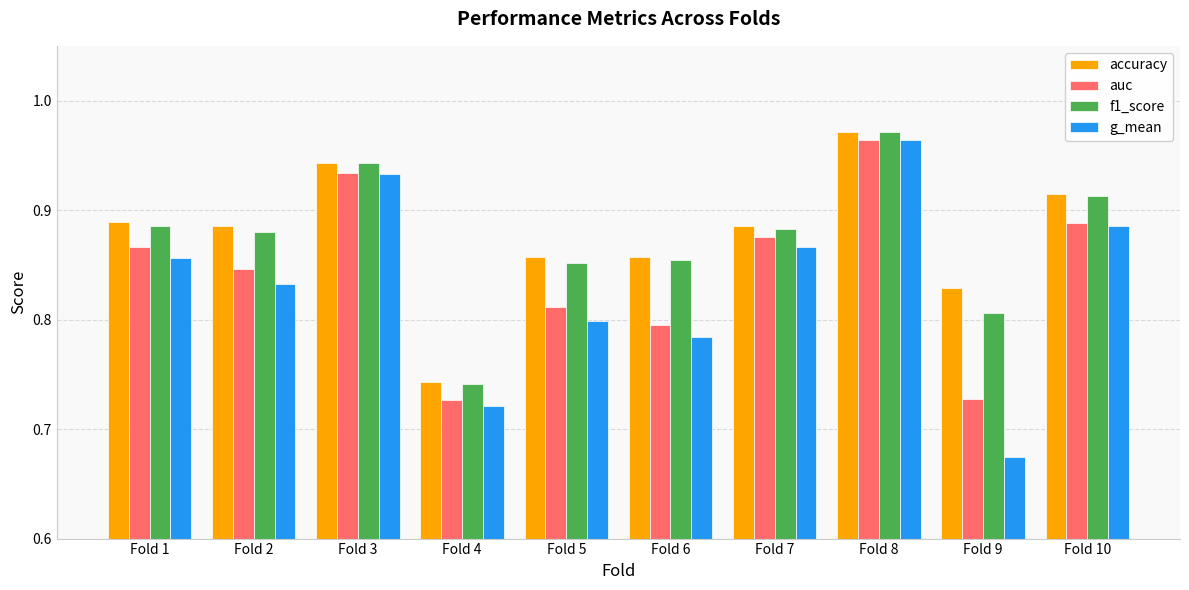

What is the sum of all auc values?

8.4